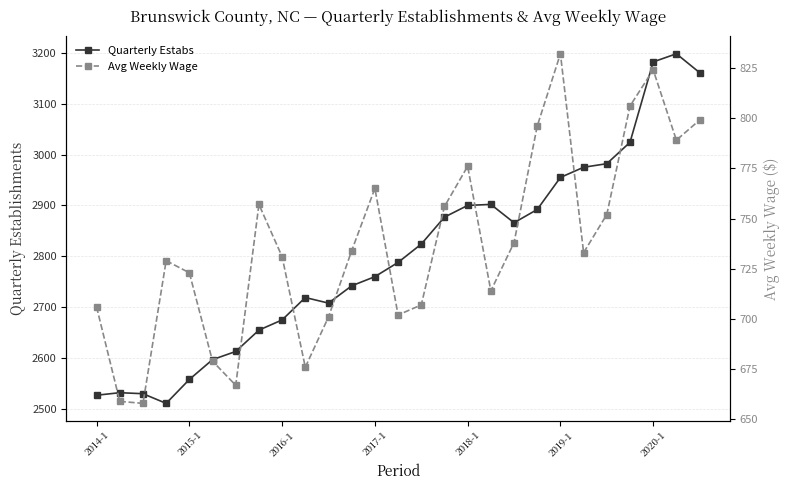

Reading left to right, transcribe all the data shown in this chart.

Quarterly Estabs: 2527	2532	2530	2511	2558	2597	2613	2655	2675	2719	2708	2742	2760	2788	2824	2877	2900	2902	2866	2892	2955	2975	2982	3024	3182	3198	3161
Avg Weekly Wage: 706	659	658	729	723	679	667	757	731	676	701	734	765	702	707	756	776	714	738	796	832	733	752	806	824	789	799